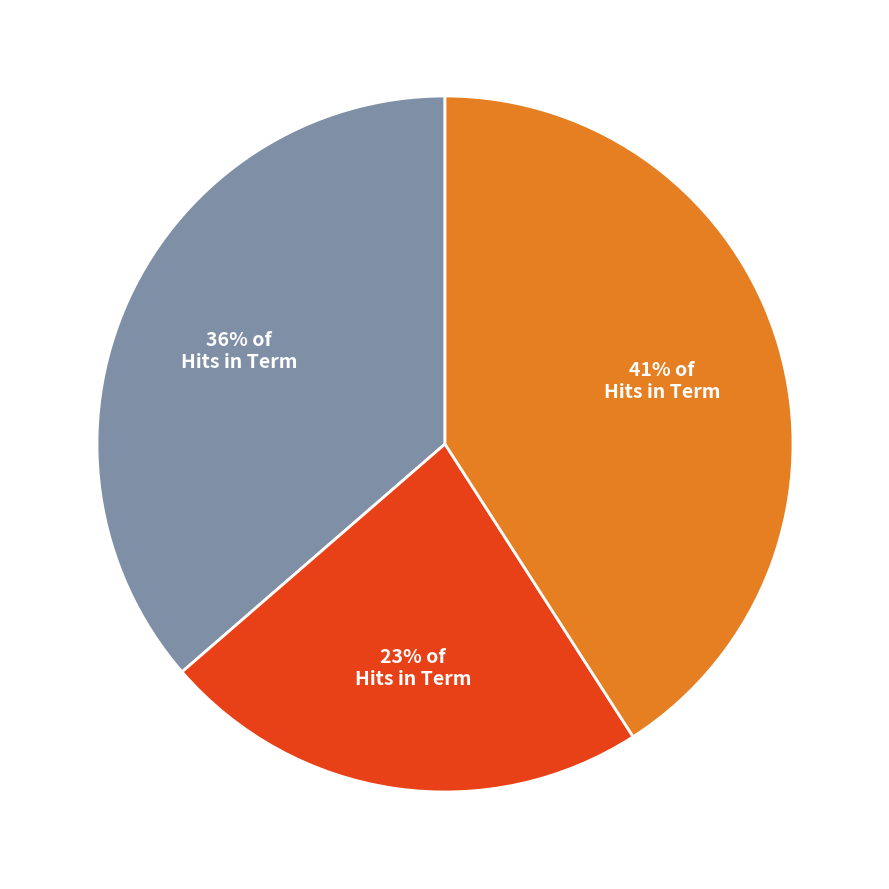

To the nearest percent, what is the difference between the largest and smallest slice percentages?

18%